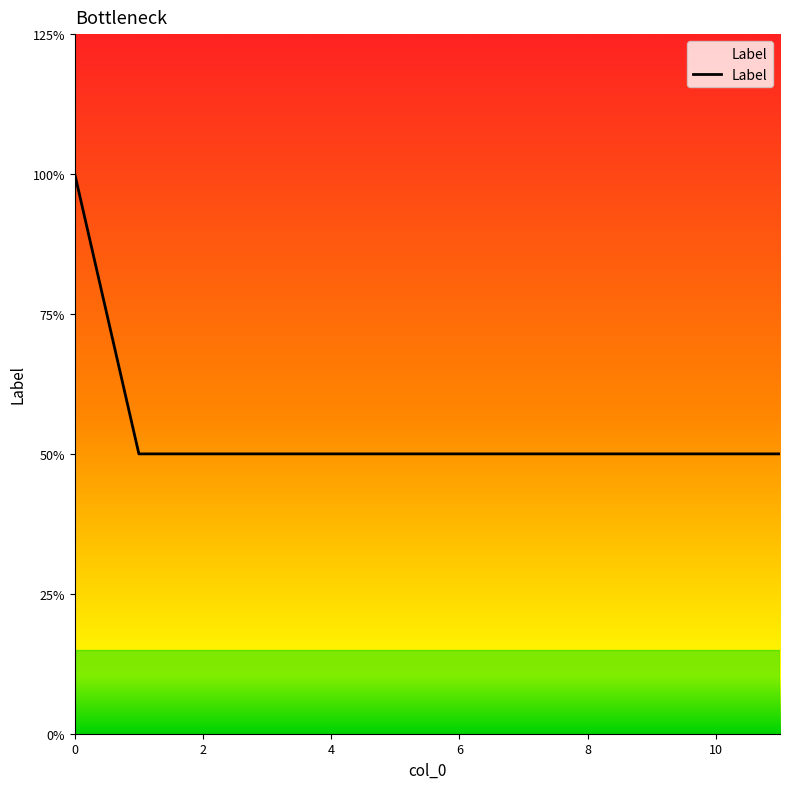

Does the chart display data point markers on the line(s)?

No